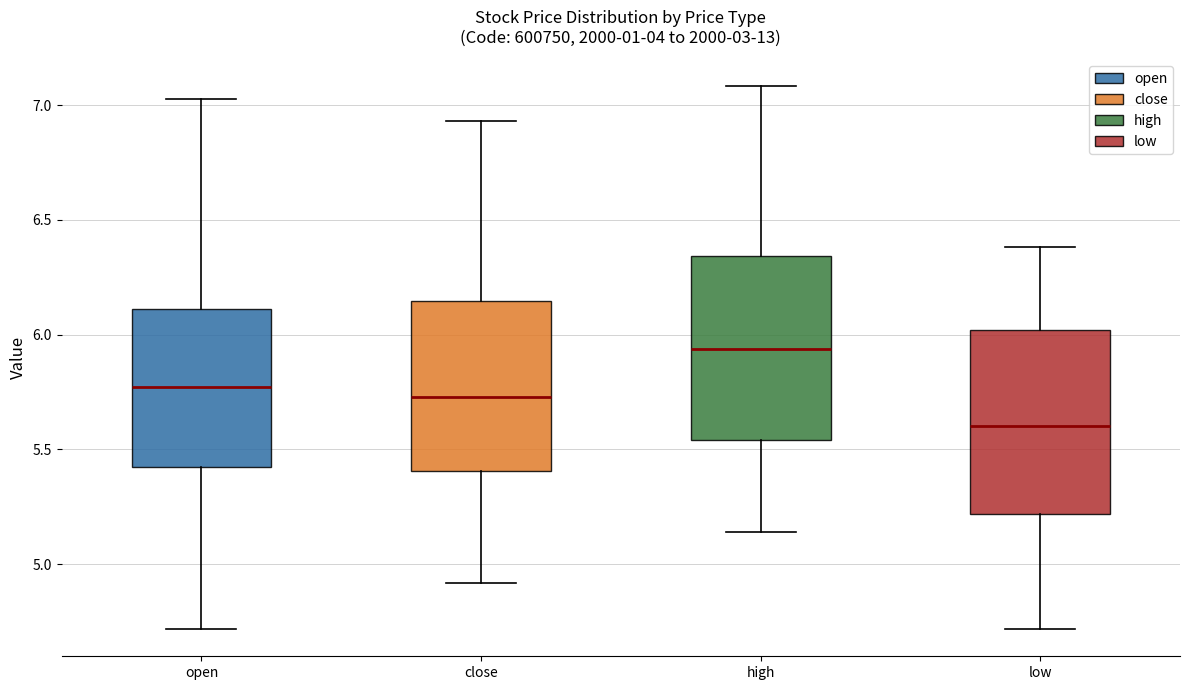

Where does the upper whisker of the box for open end on the y-axis? The values are not printed on the chart, so give them approximately, as read against the axis.

7.05